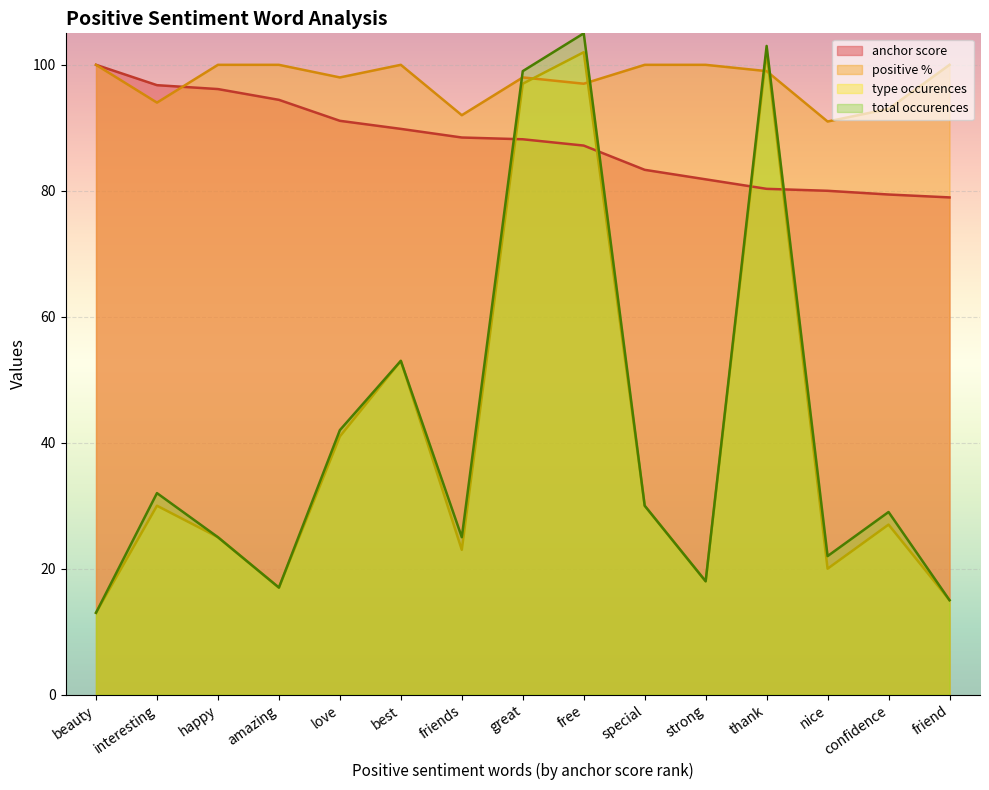

Between thank and free, which is larger?

free